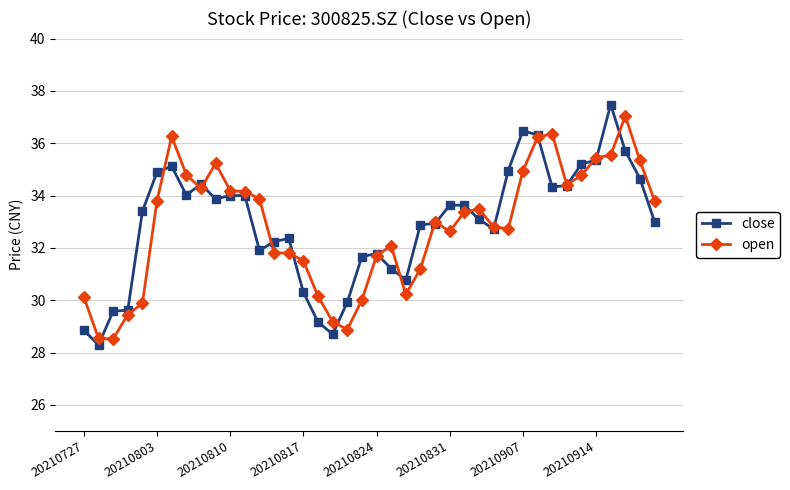

What is the value of the close point at the 20th from the left?

31.7